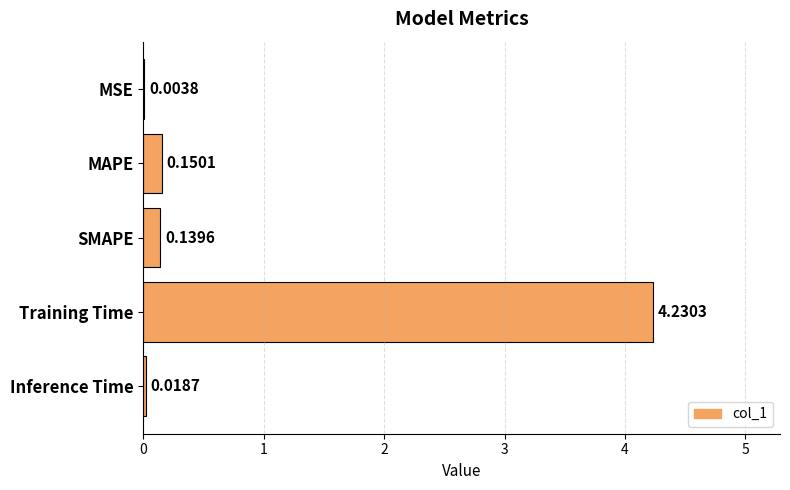

What is the sum of the values at SMAPE and MAPE?

0.3